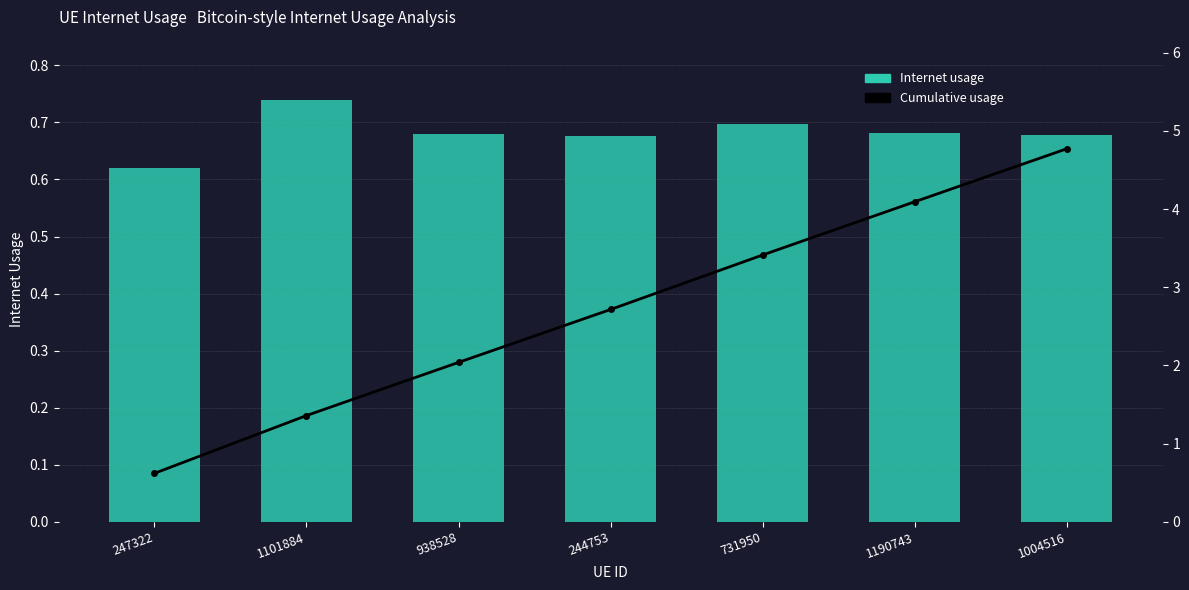

Reading left to right, list all the values displayed in this chart.

Internet usage: 247322=0.6	1101884=0.7	938528=0.7	244753=0.7	731950=0.7	1190743=0.7	1004516=0.7
Cumulative Internet usage: 247322=0.6	1101884=1.4	938528=2.0	244753=2.7	731950=3.4	1190743=4.1	1004516=4.8